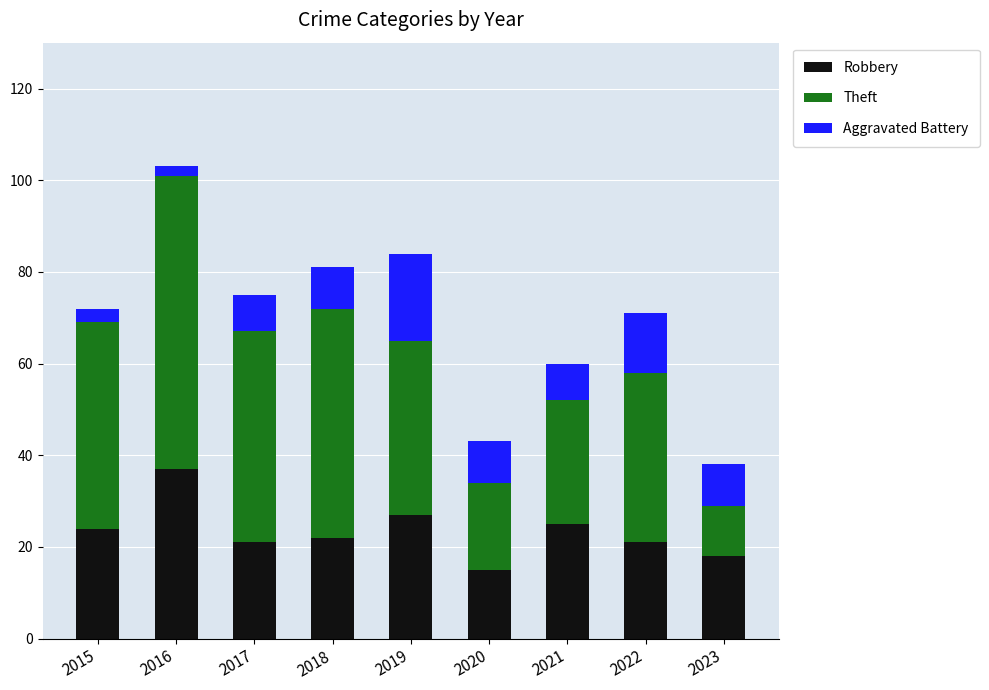

What is the highest value of the Robbery series?

37